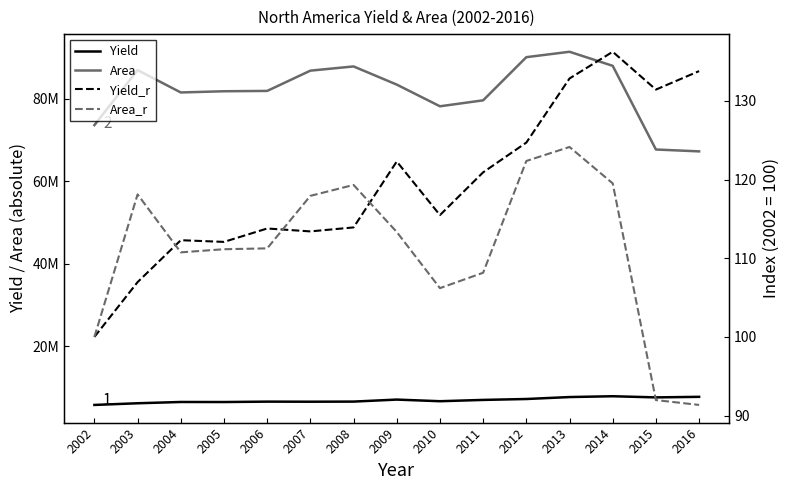

Which series has the largest range (max minus min)?

Area